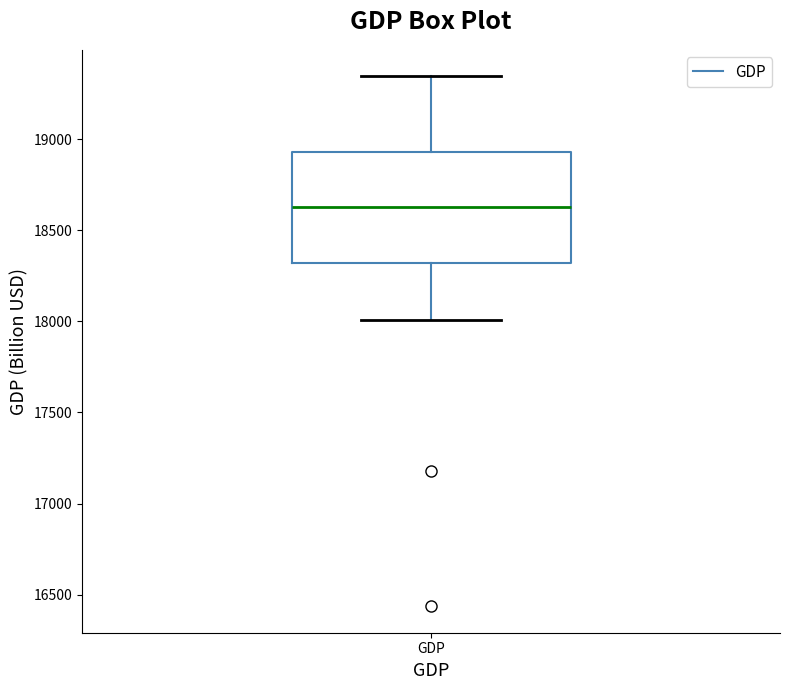

Read this box plot against the y-axis: the position of the median line, the range covered by the box, and the ends of both whiskers. The values are not printed on the chart, so give them approximately, as read against the axis.

median 18650, box 18300 to 18950, whiskers 18000 to 19350